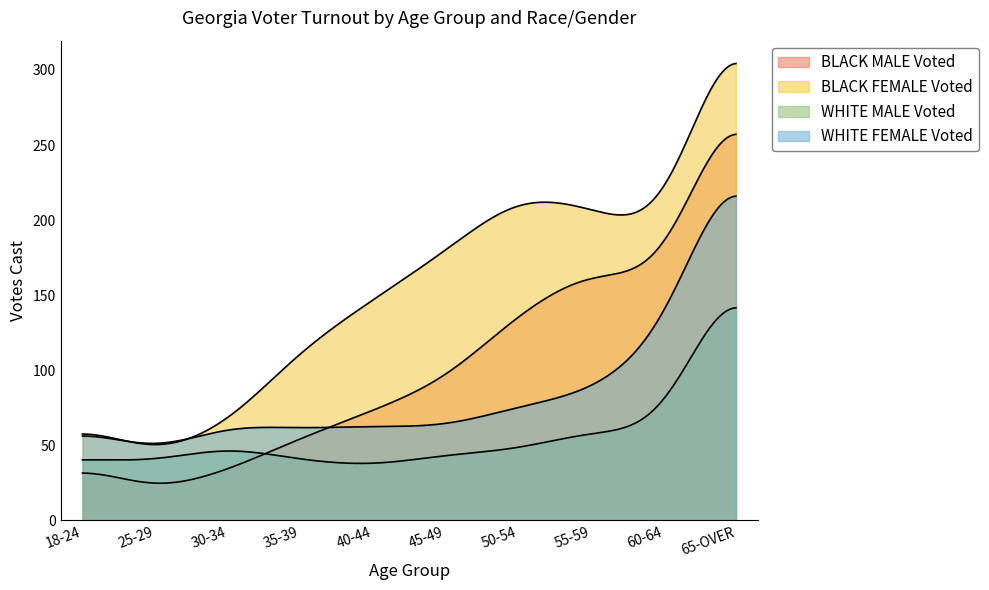

How many intersections are there between WHITE MALE Voted and BLACK MALE Voted?

1